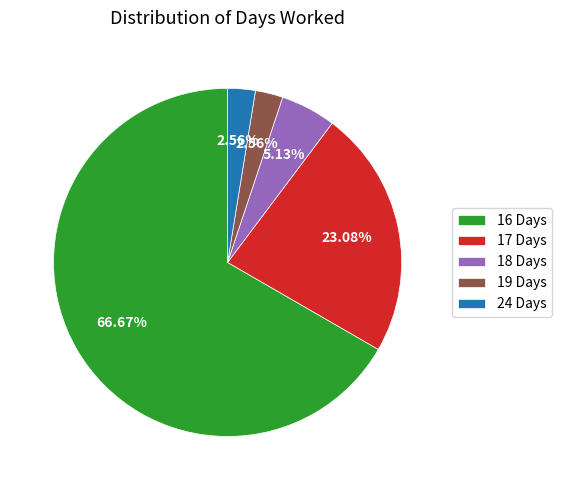

What is the ratio of the value at 19 Days to the value at 18 Days?

0.5